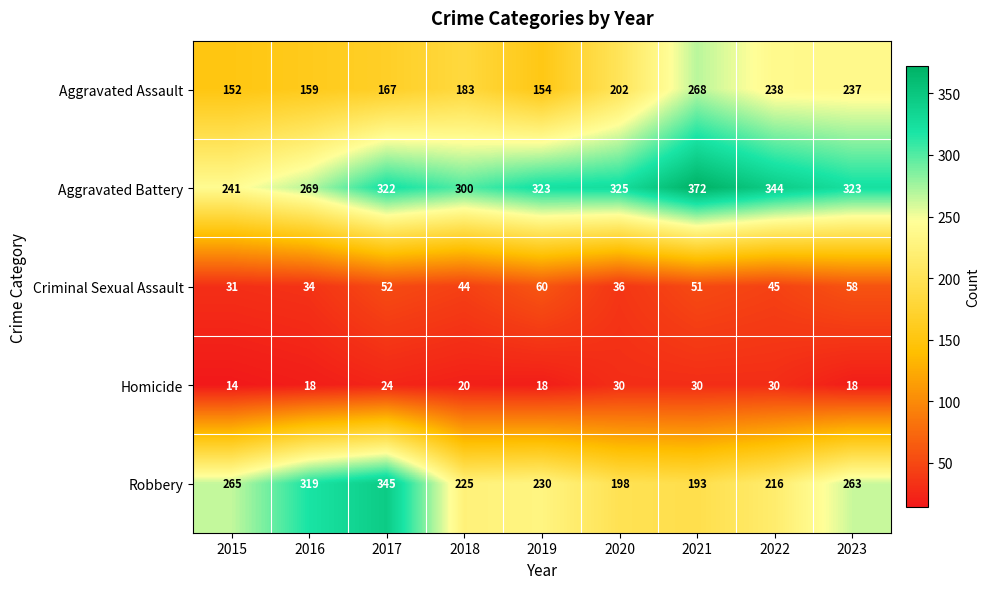

What is the average value of the Homicide series?

22